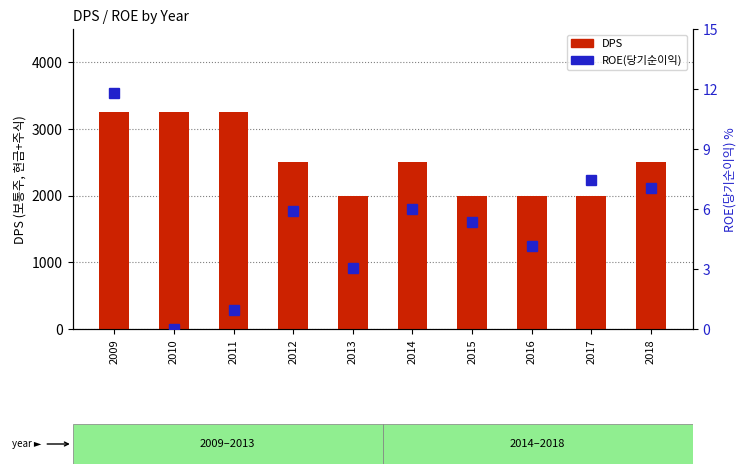

What are all the series names shown in the legend?

DPS, ROE(당기순이익)